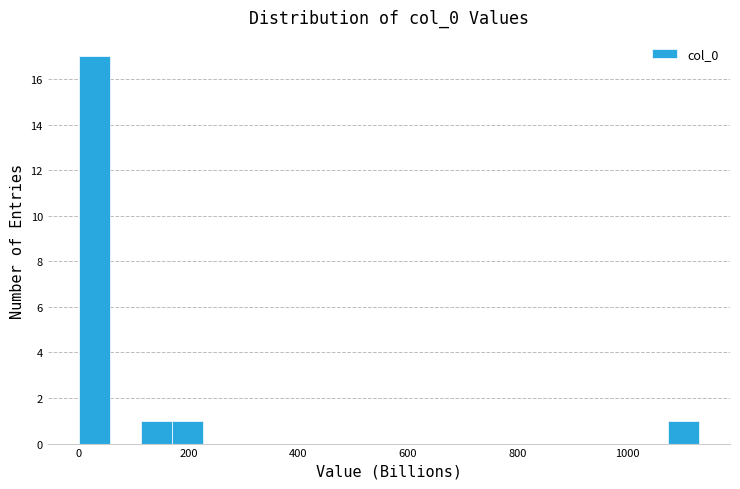

Read against the x-axis, roughly where is the centre of the tallest bar?

20